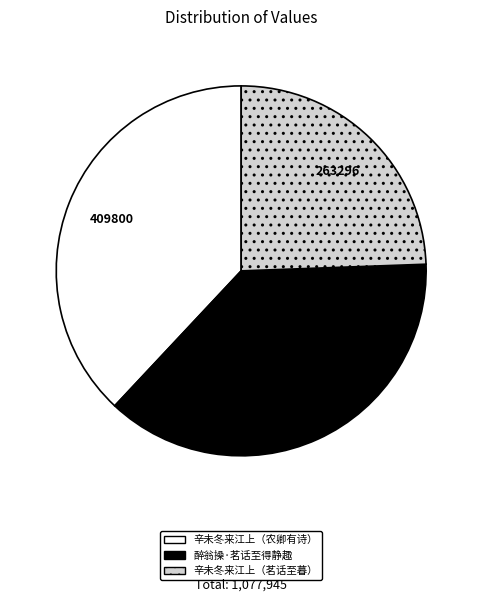

Is the sum of 辛未冬来江上（农卿有诗） and 醉翁操·茗话至得静趣 greater than half?

Yes